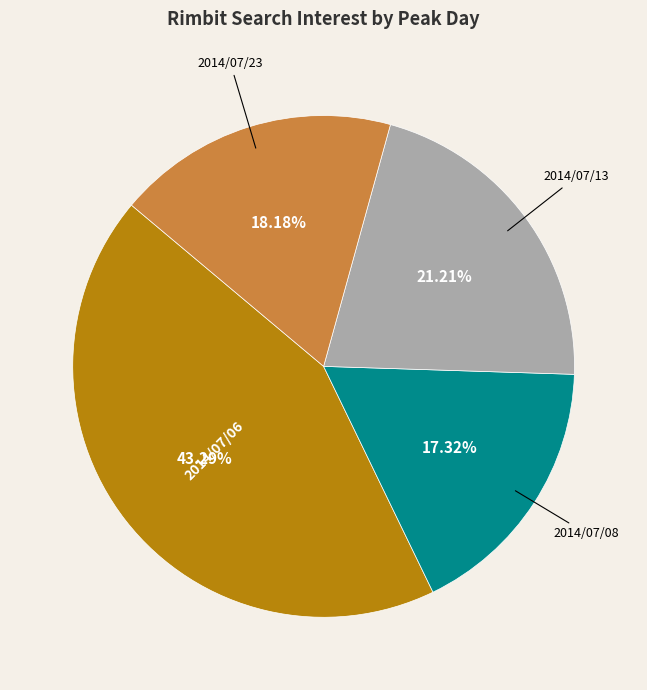

To the nearest percent, what portion does 2014/07/13 represent?

21%